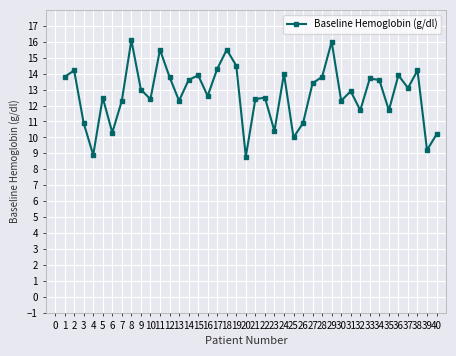

How many points are lower than both their immediate neighbors (excluding endpoints)?

13